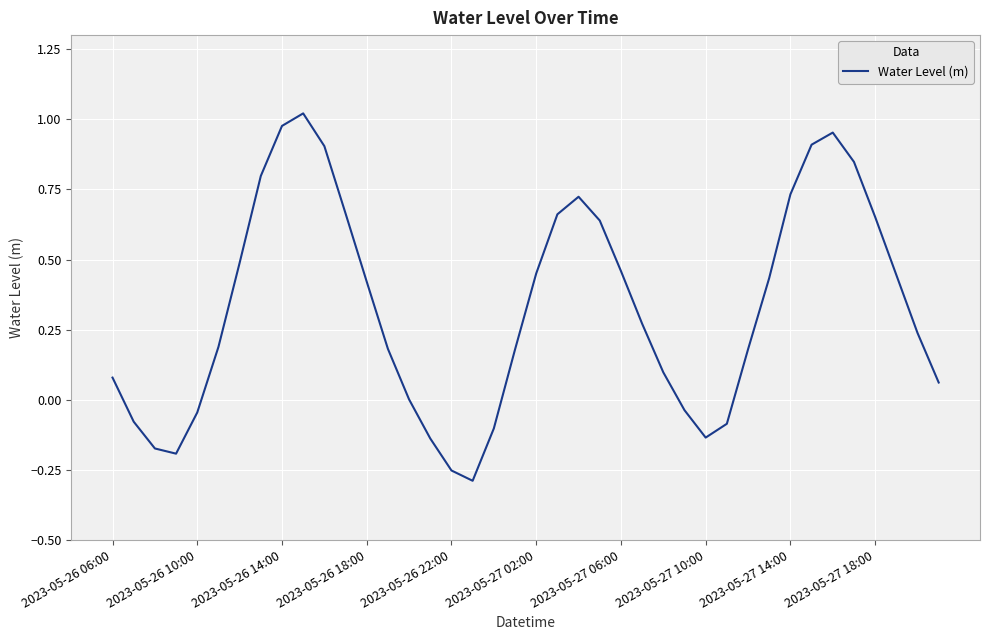

What is the difference between the maximum and minimum values?

1.3